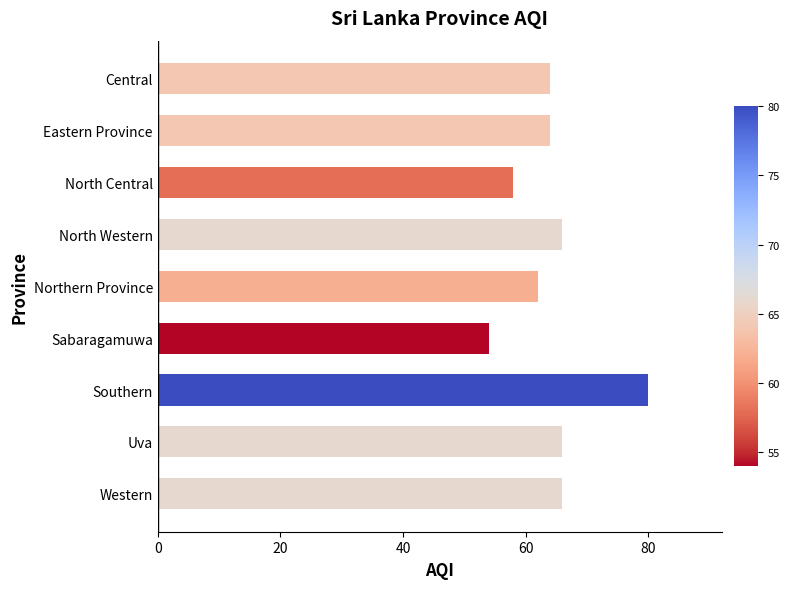

Which label corresponds to the largest value in the chart?

Southern